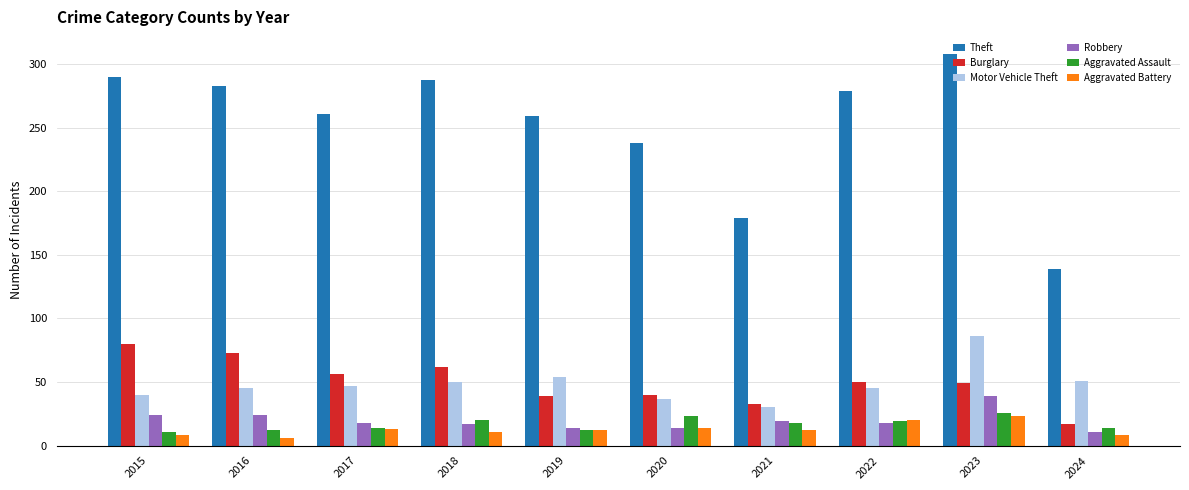

Which series has the largest total across all categories?

Theft